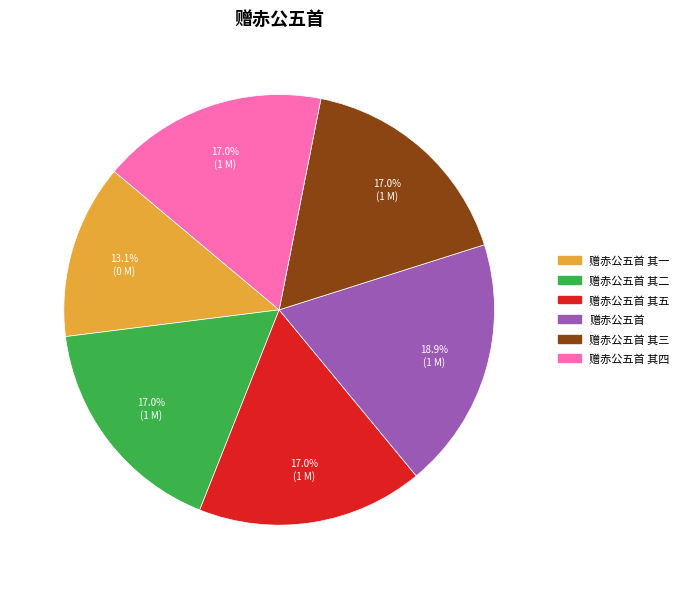

Is there any slice that represents more than half of the pie?

No